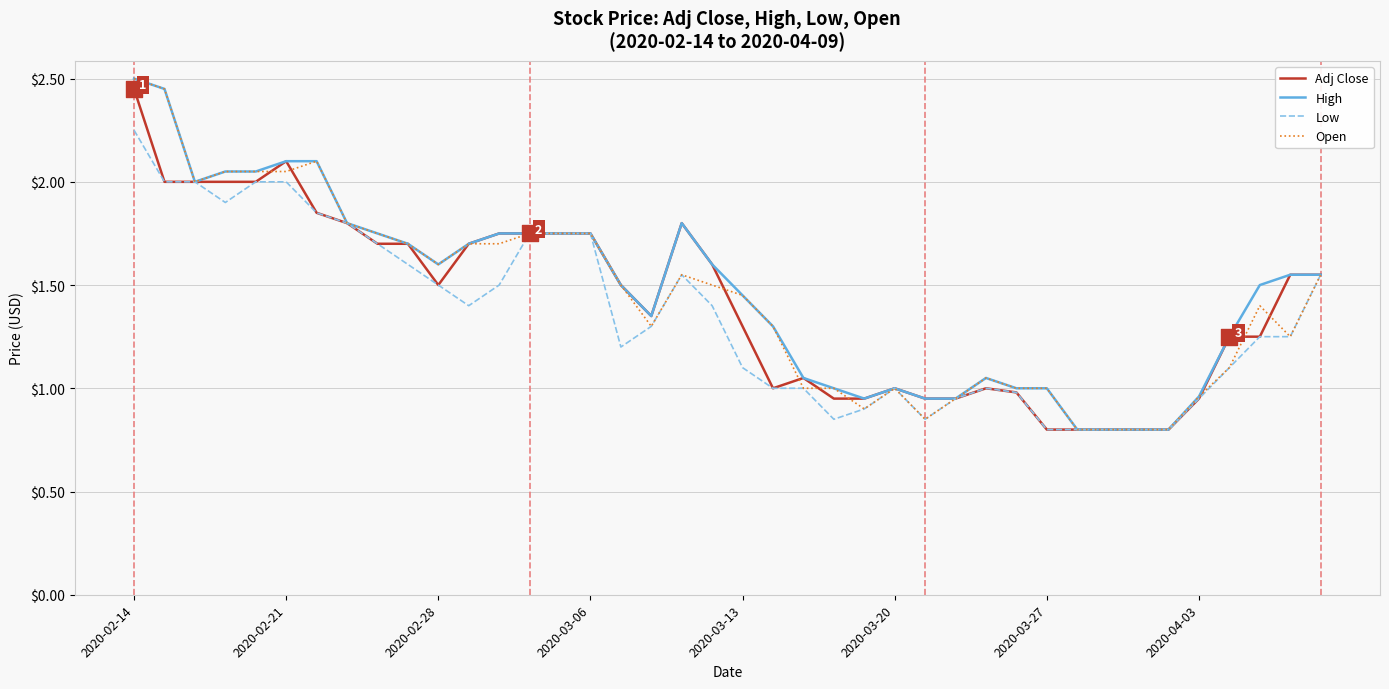

At how many categories does at least one series exceed 2?

6